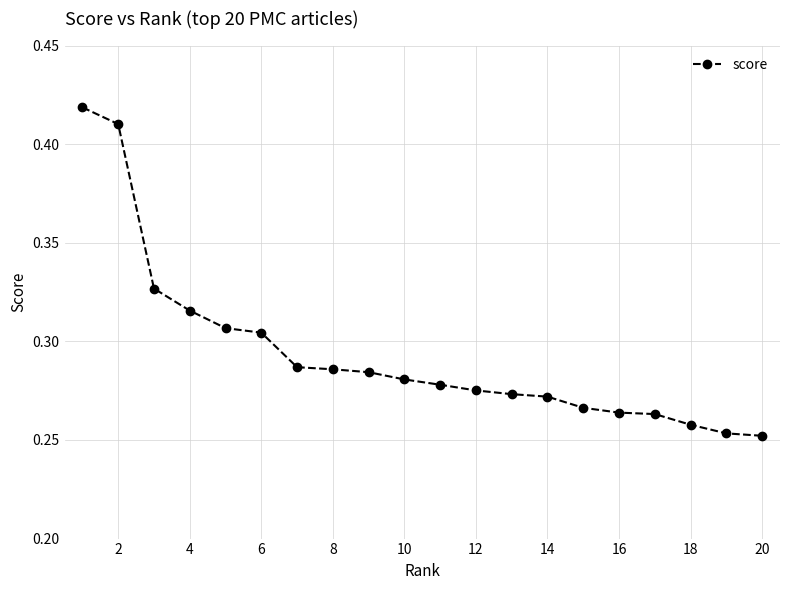

Count the values in the range 0 to 1.

20